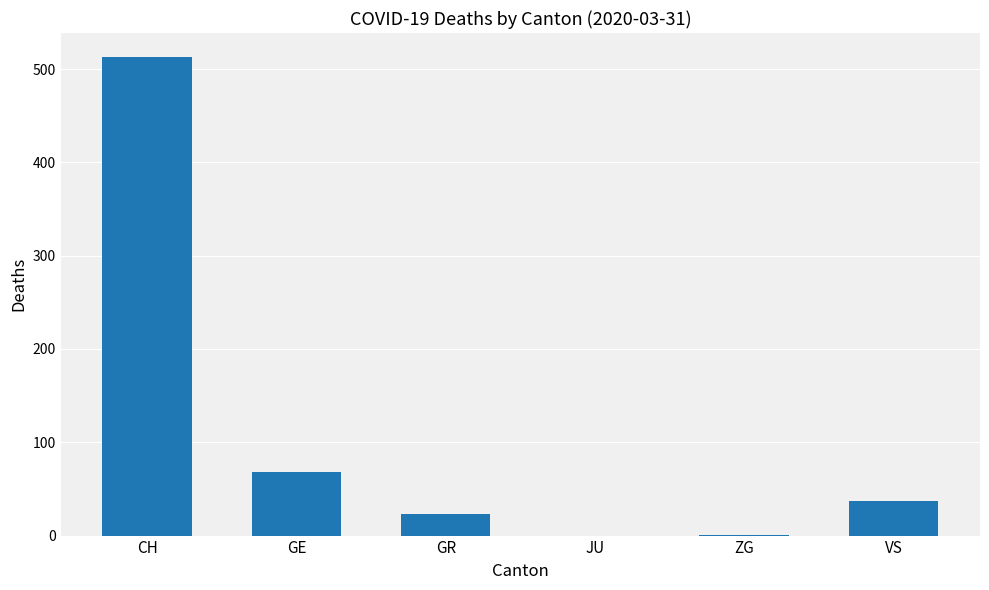

What is the sum of all values?

642